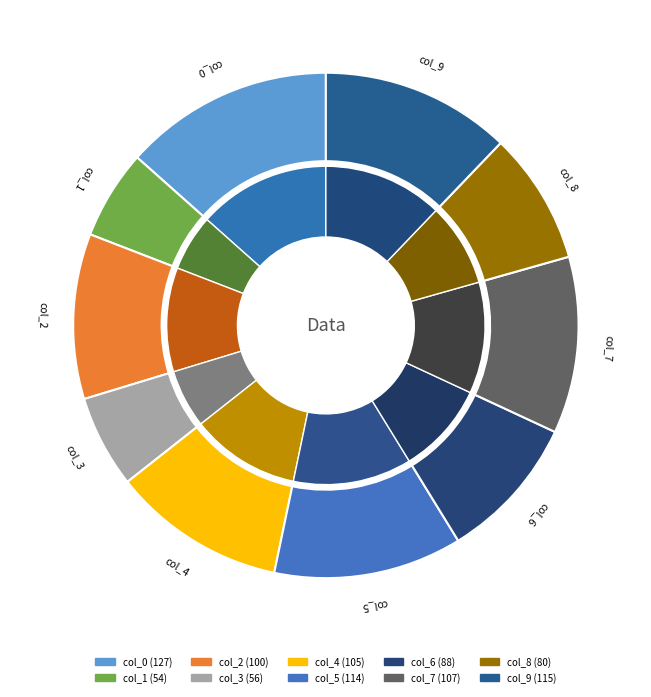

Combined, what portion of the pie is col_6 and col_7?

20.6%